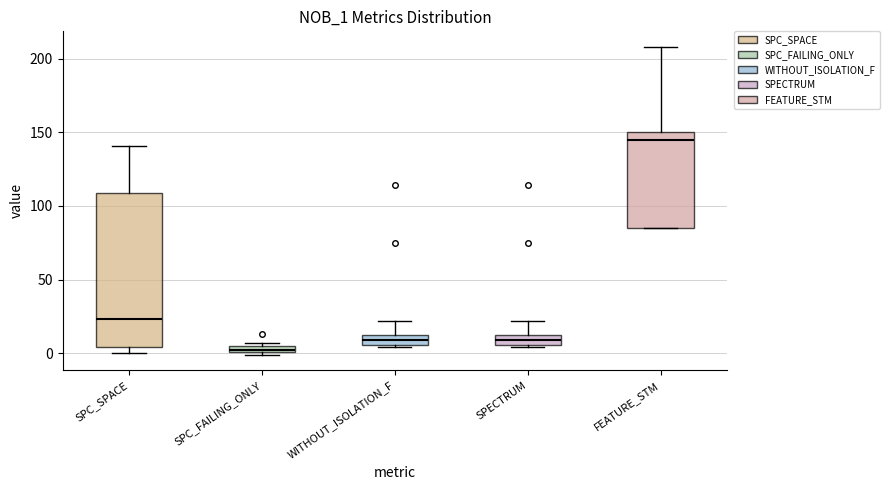

Which box has the highest median line?

FEATURE_STM